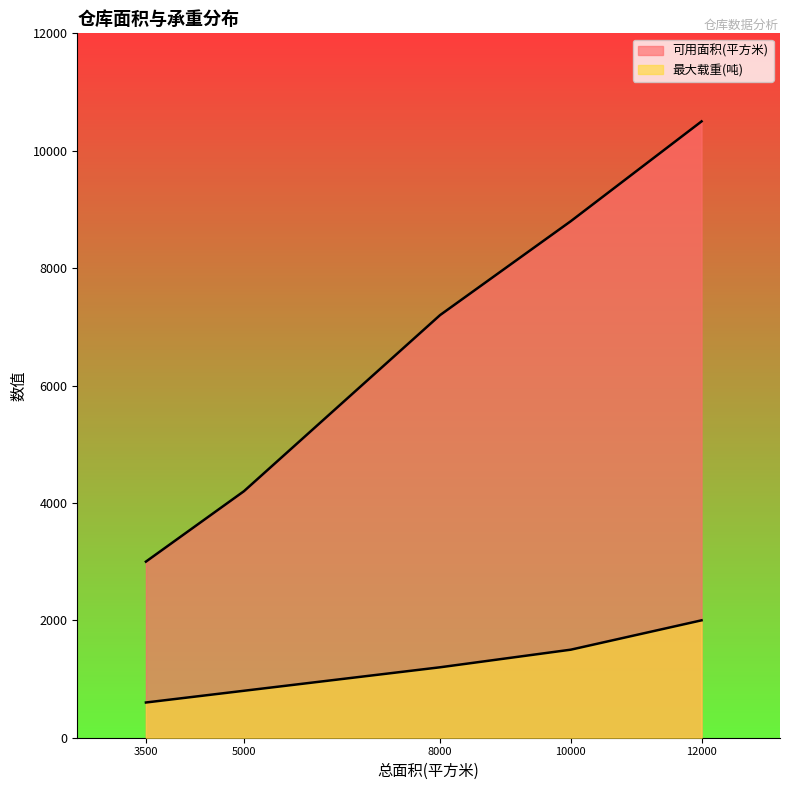

True or false: 可用面积(平方米) and 最大载重(吨) cross at least once.

False